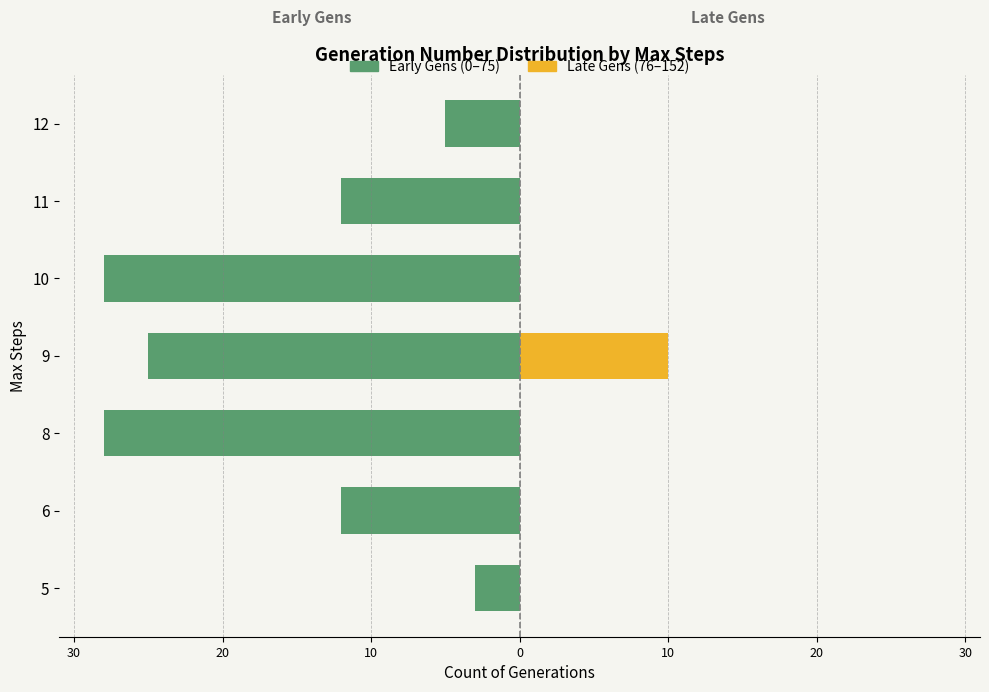

What is the average value of the Early Gens (0-75) series?

-16